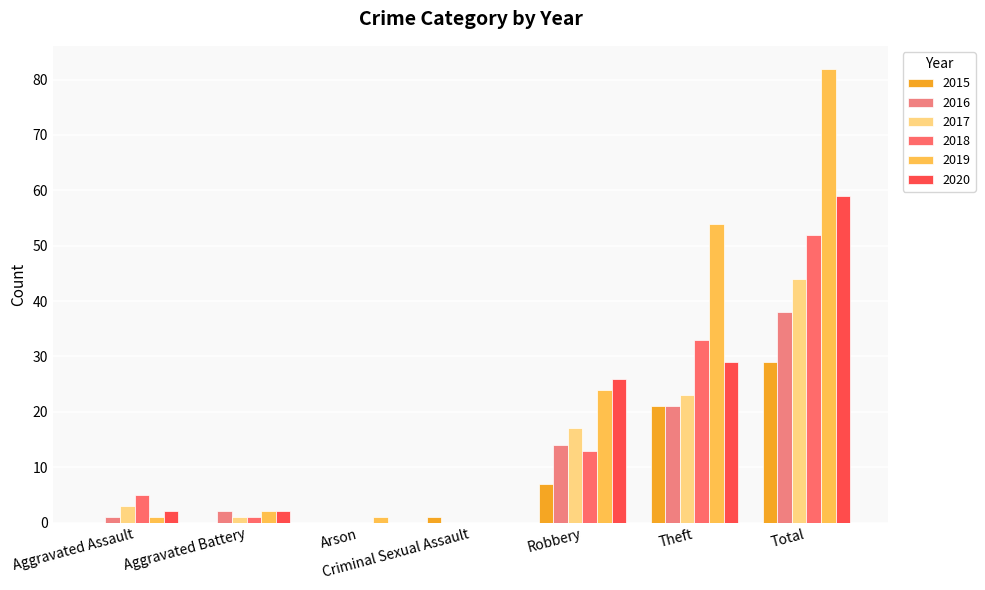

List the labels in order of 2018 value, smallest first.

Arson, Criminal Sexual Assault, Aggravated Battery, Aggravated Assault, Robbery, Theft, Total